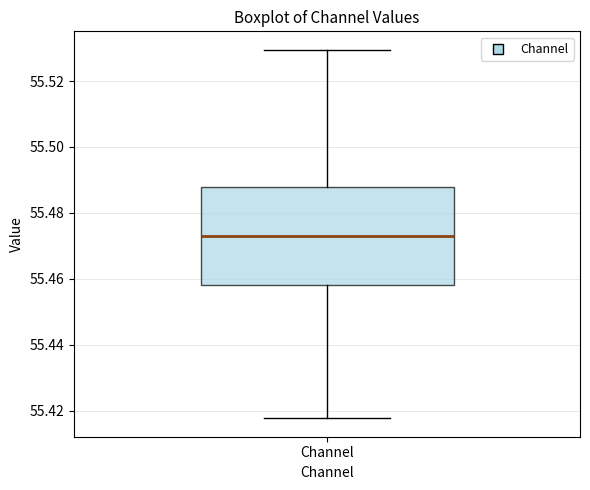

Where does the upper whisker of the box for Channel end on the y-axis? The values are not printed on the chart, so give them approximately, as read against the axis.

55.530